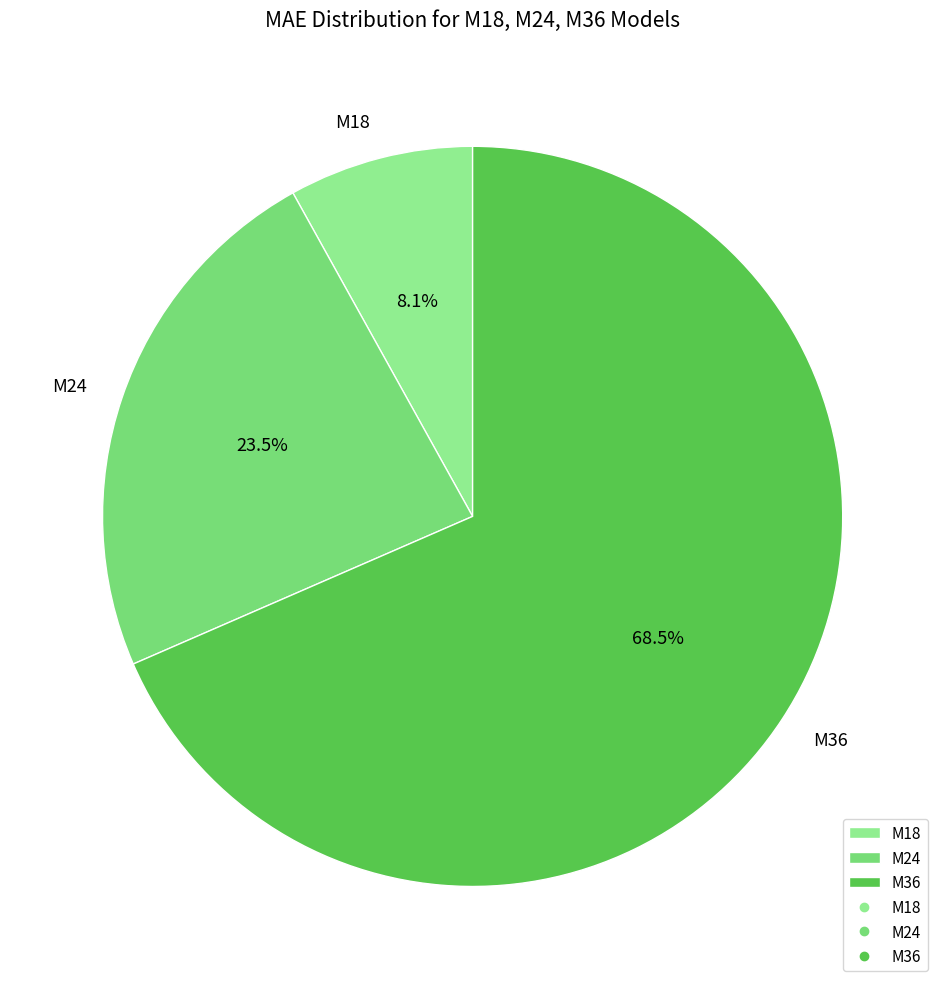

Which slice represents more than half of the pie?

M36